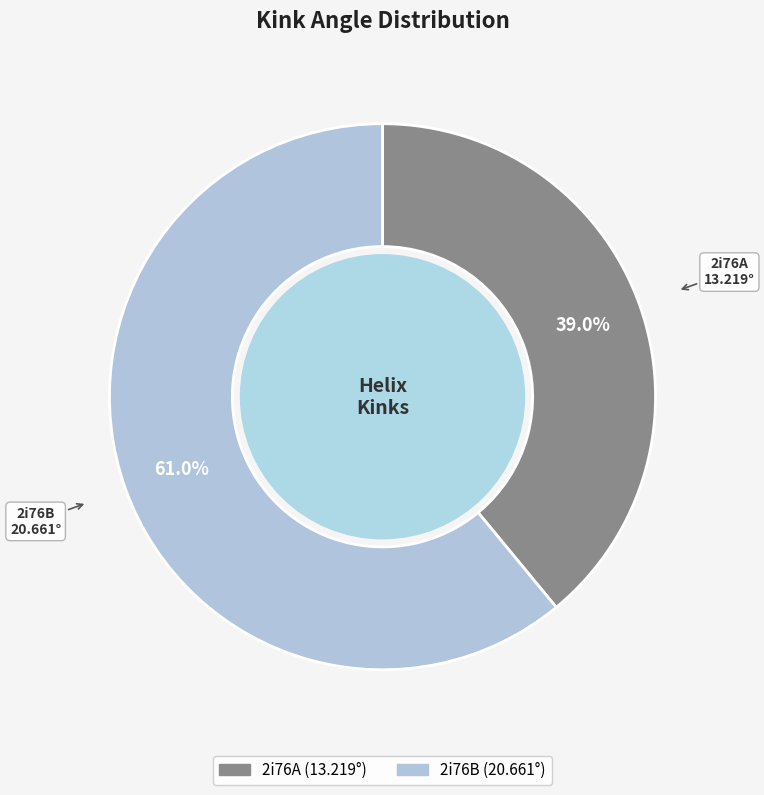

What percentage is the 2i76B slice, to the nearest percent?

61%